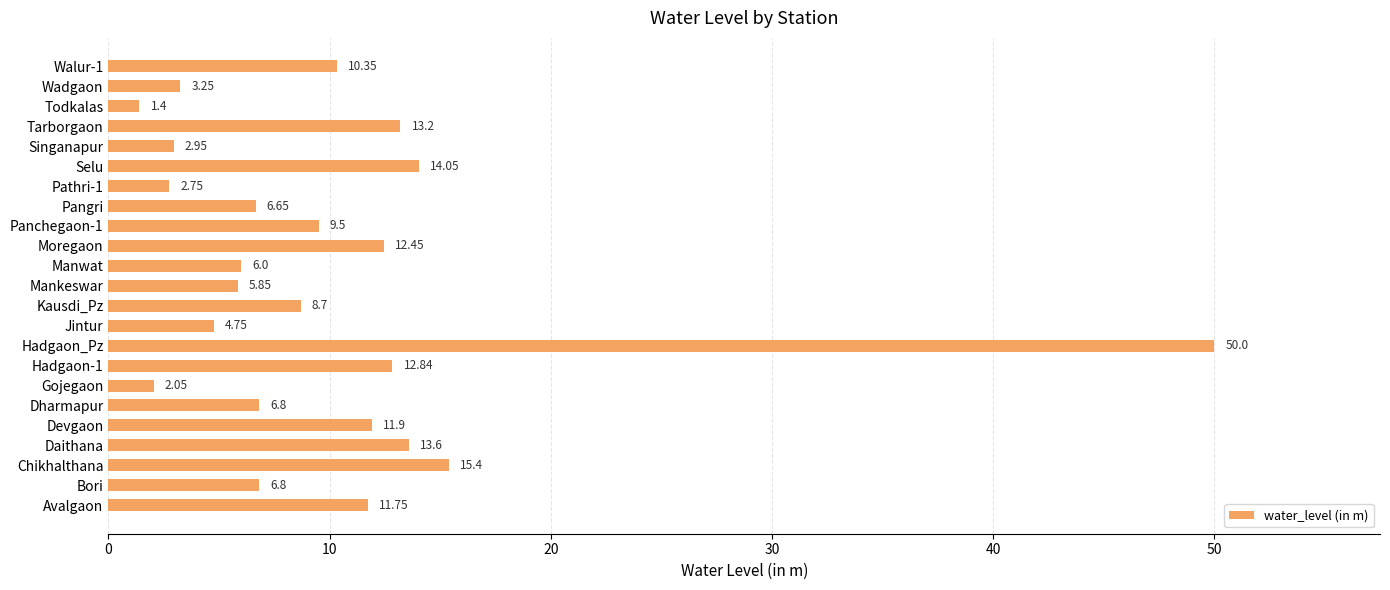

At which label is the value closest to 25?

Chikhalthana